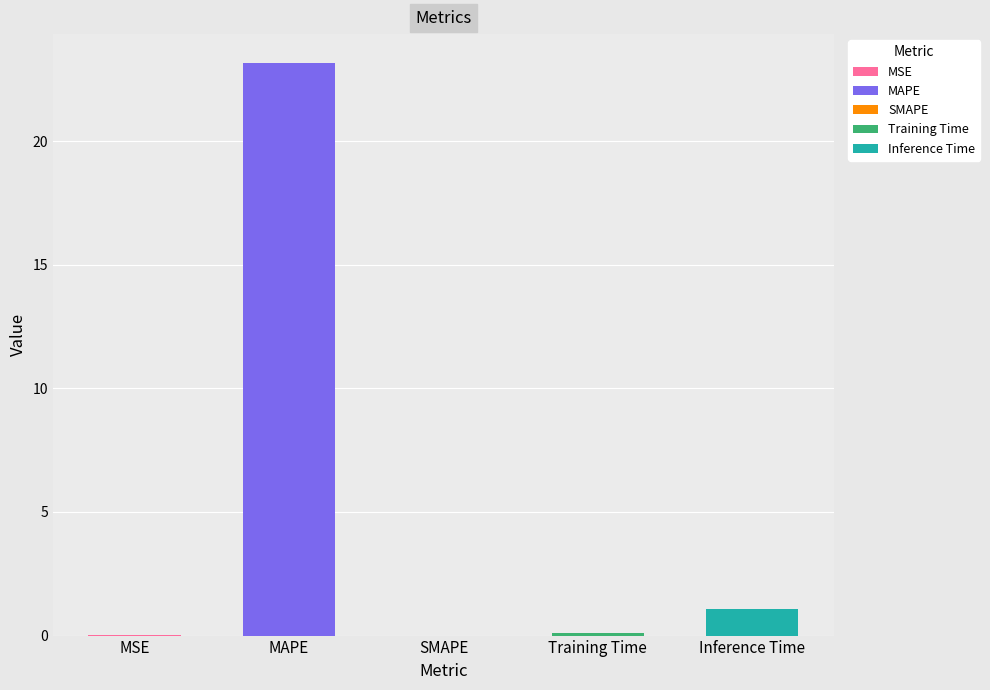

Which has a higher value, Training Time or Inference Time?

Inference Time